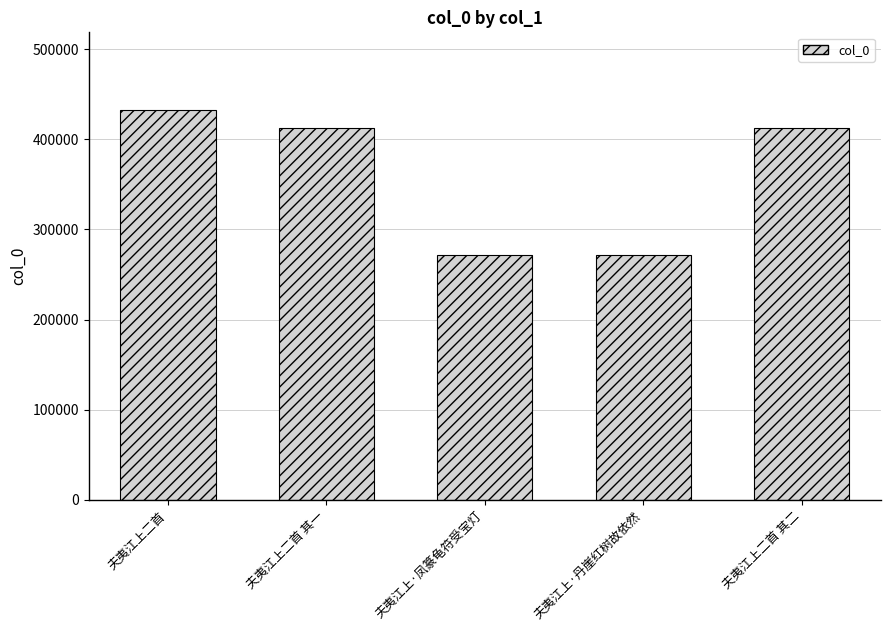

What is the smallest value displayed?

272003